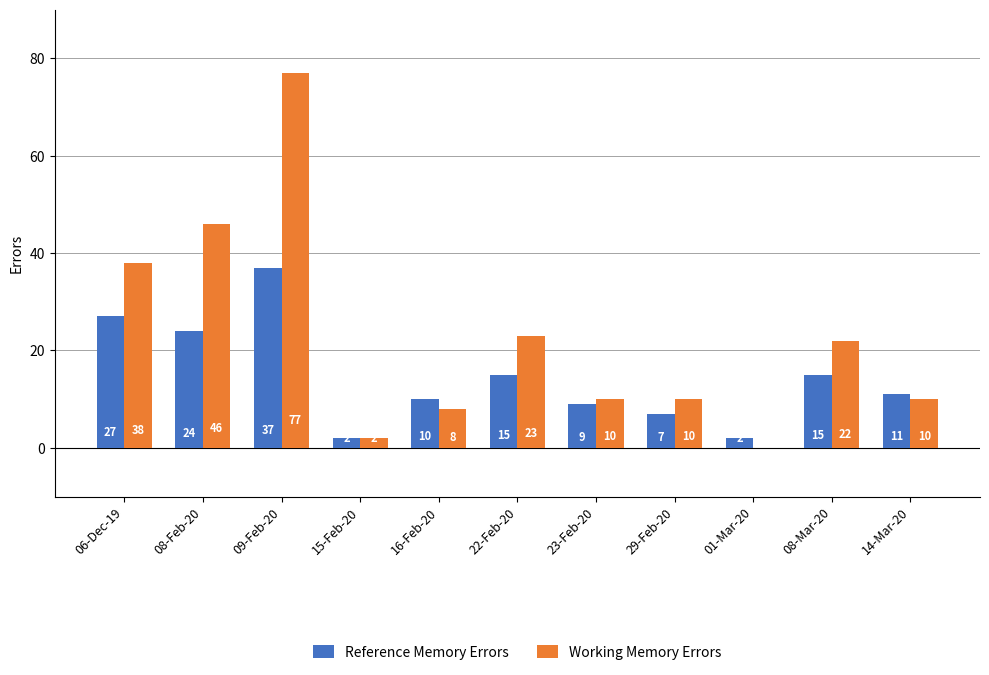

What is the sum of the Working Memory Errors values at 14-Mar-20 and 22-Feb-20?

33